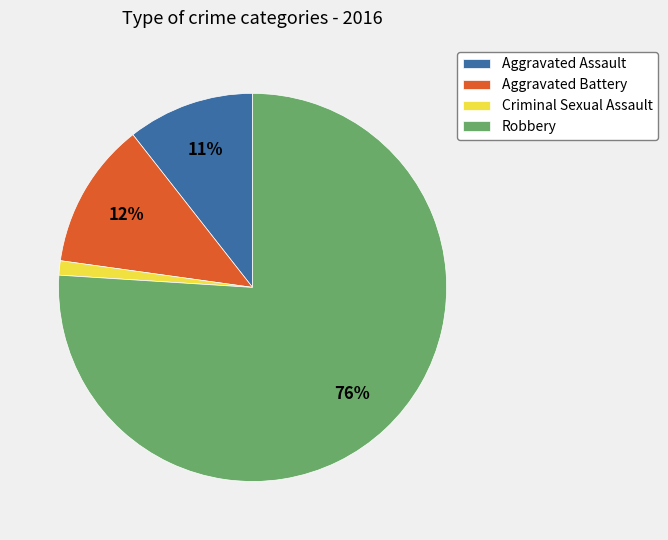

Rank the categories by value from highest to lowest.

Robbery, Aggravated Battery, Aggravated Assault, Criminal Sexual Assault